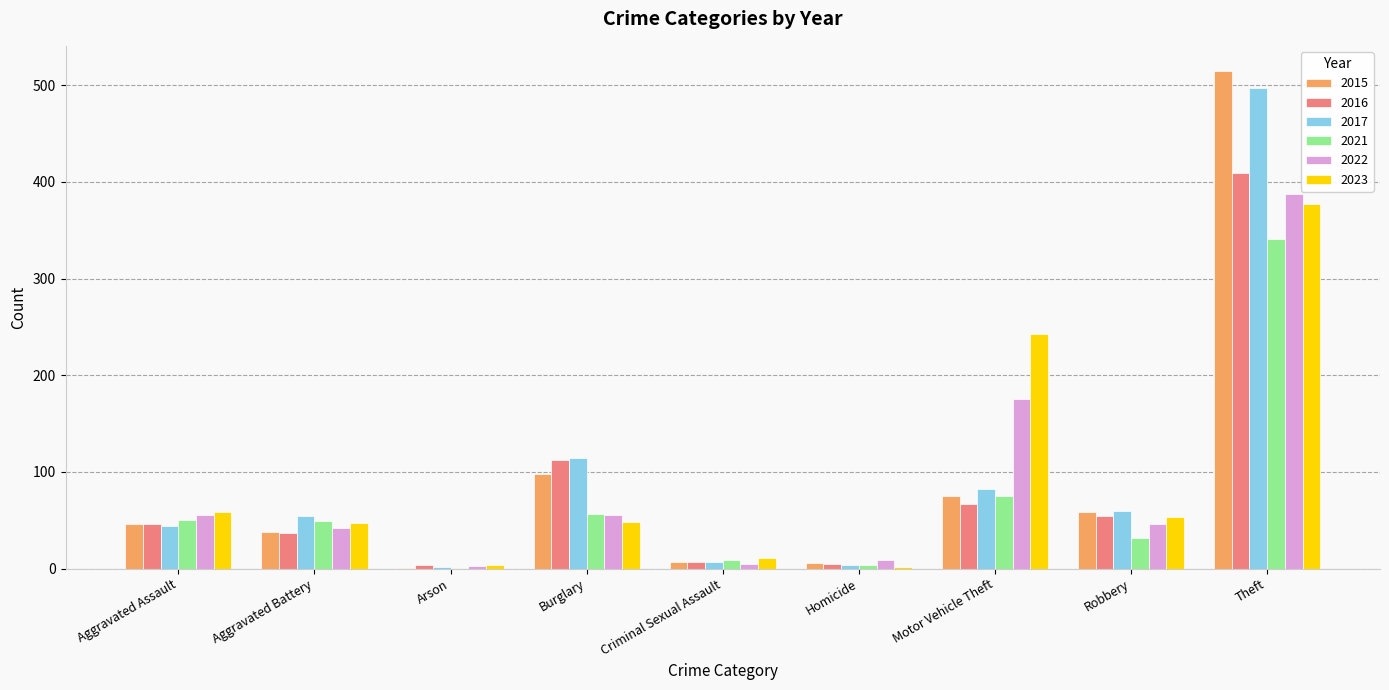

The value of 2015 at Motor Vehicle Theft is 75. True or false?

True